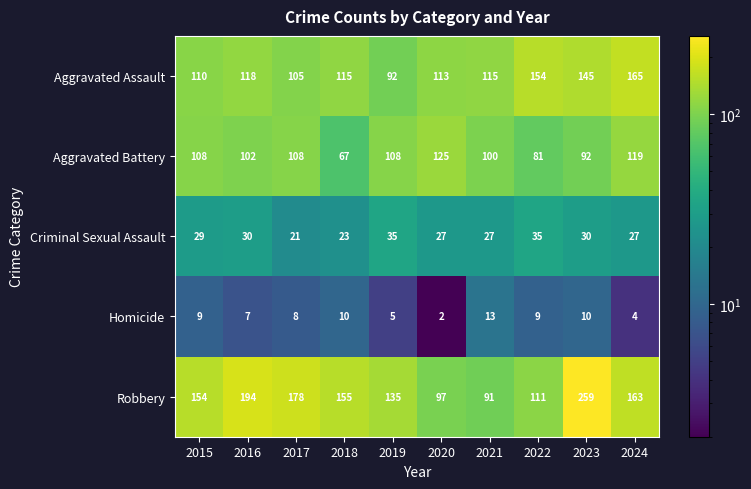

What is the sum of all Criminal Sexual Assault values?

284